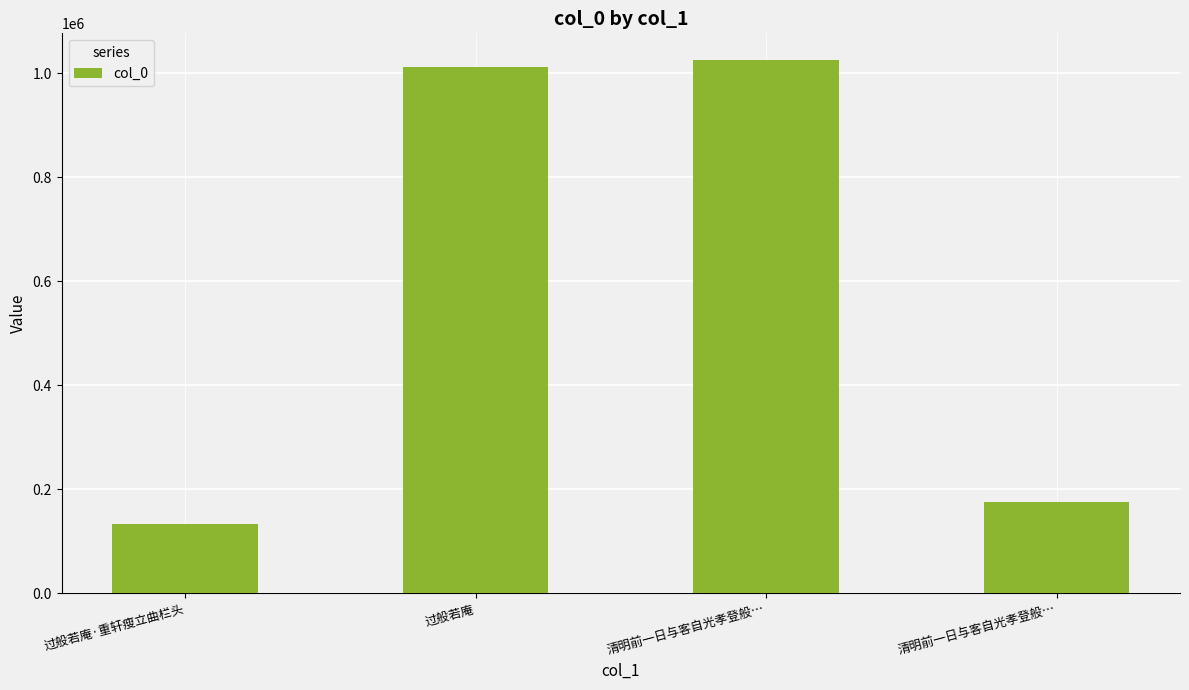

How many distinct data groups are displayed?

1